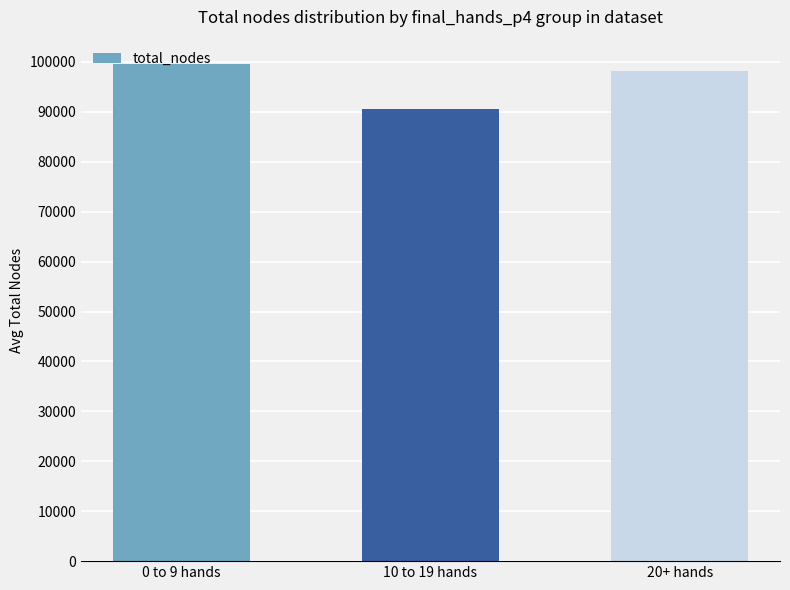

What is the maximum value shown in the chart?

99478